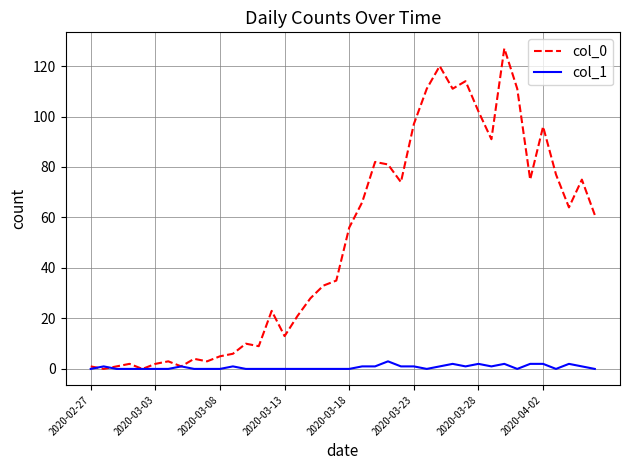

Which series has the largest total across all categories?

col_0